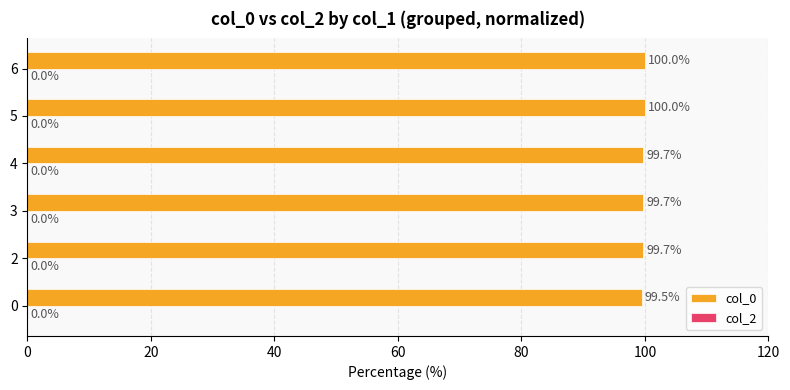

Reading top to bottom, what are all the values shown in this chart?

6=100.0	5=100.0	4=99.7	3=99.7	2=99.7	0=99.5